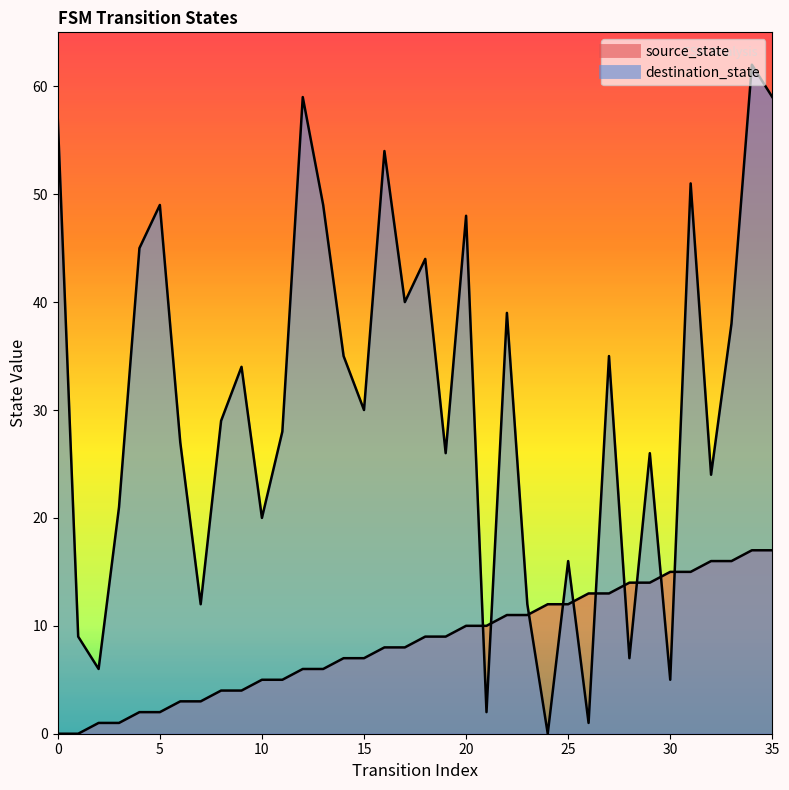

Which series has the largest total across all categories?

destination_state